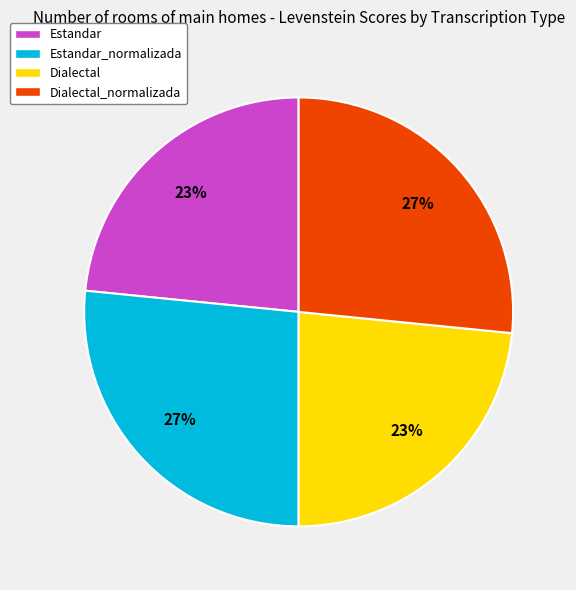

Between Estandar_normalizada and Estandar, which is larger?

Estandar_normalizada